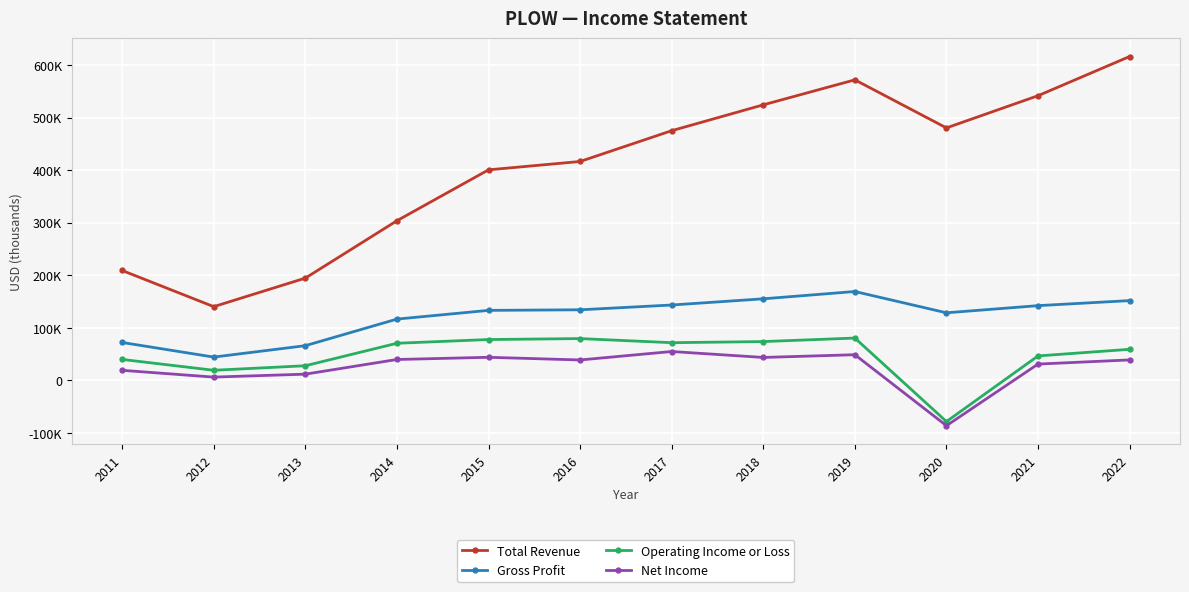

Rank the categories by Gross Profit value from lowest to highest.

2012, 2013, 2011, 2014, 2020, 2015, 2016, 2021, 2017, 2022, 2018, 2019